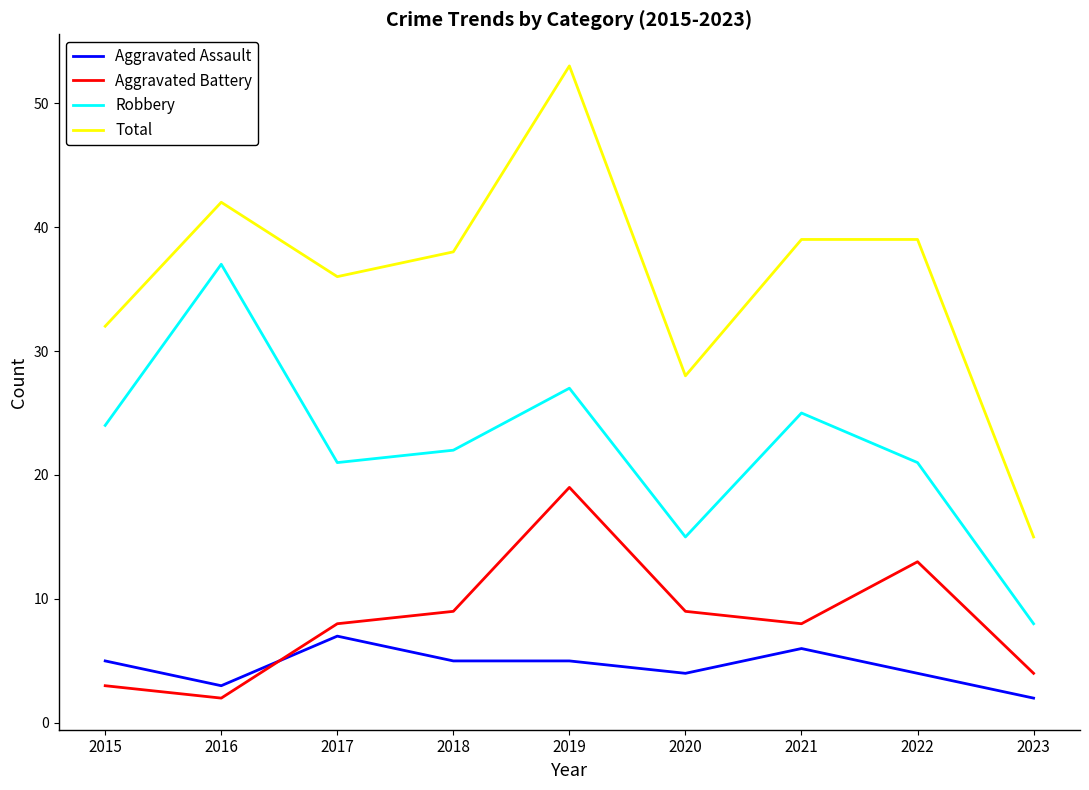

Which series has the largest range (max minus min)?

Total